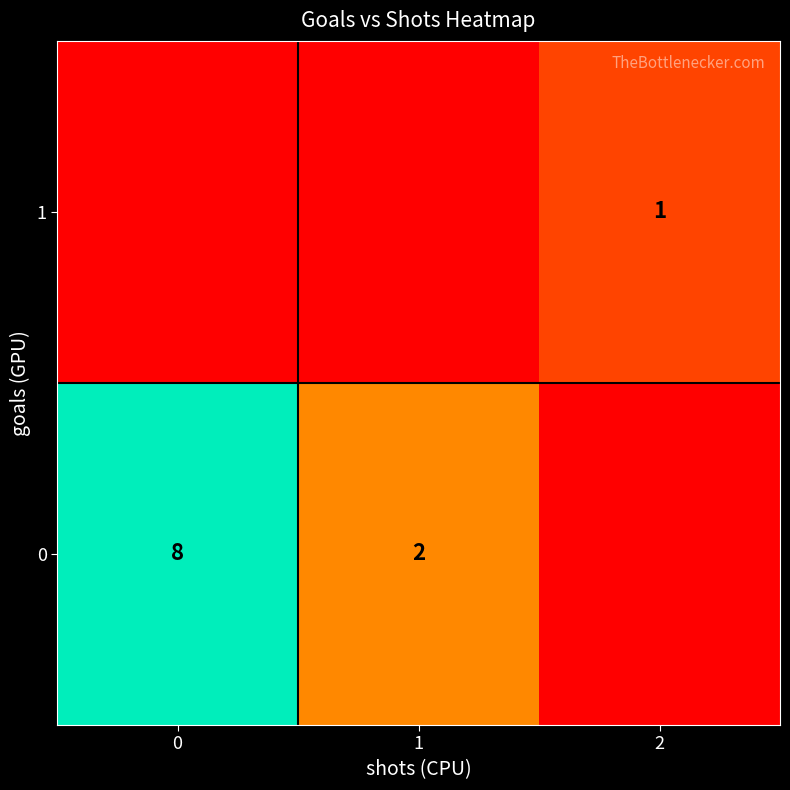

Is the value of 1 at 2 greater than the value of 0 at 1?

No